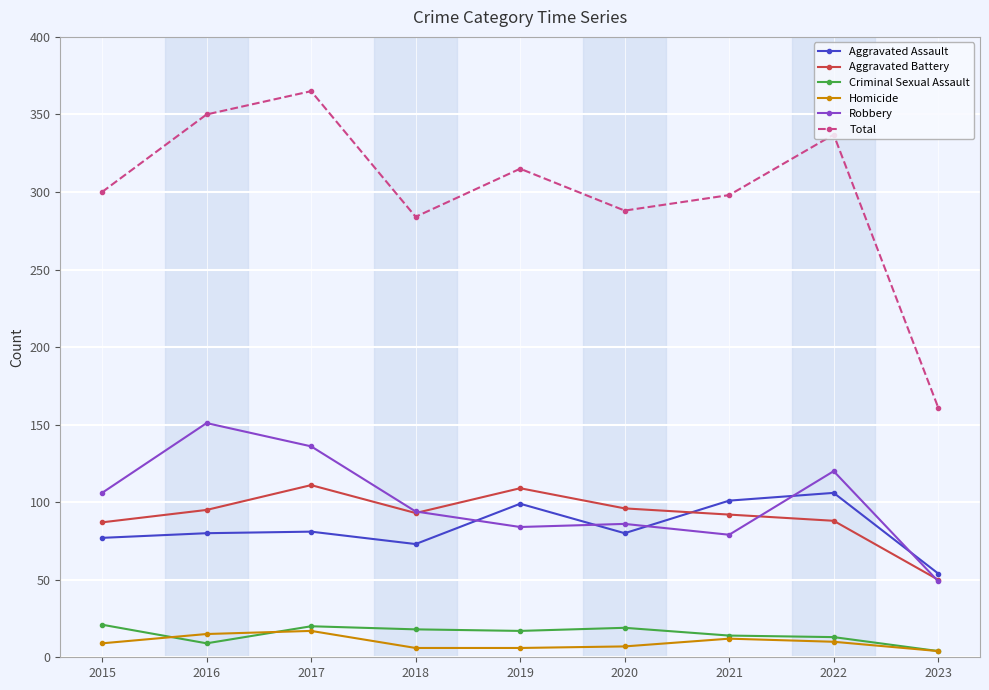

What is the lowest value of the Homicide series?

4